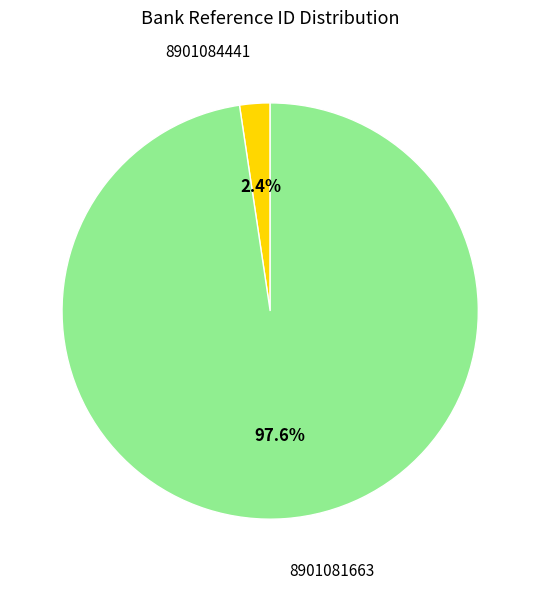

True or false: 8901084441 accounts for 13% of the total.

False